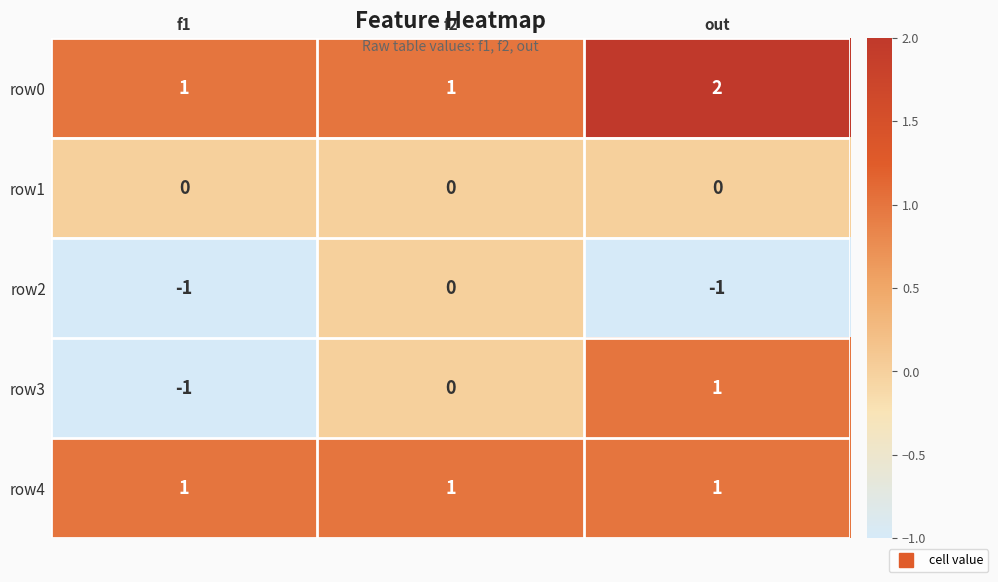

Which series has the largest total across all categories?

row0